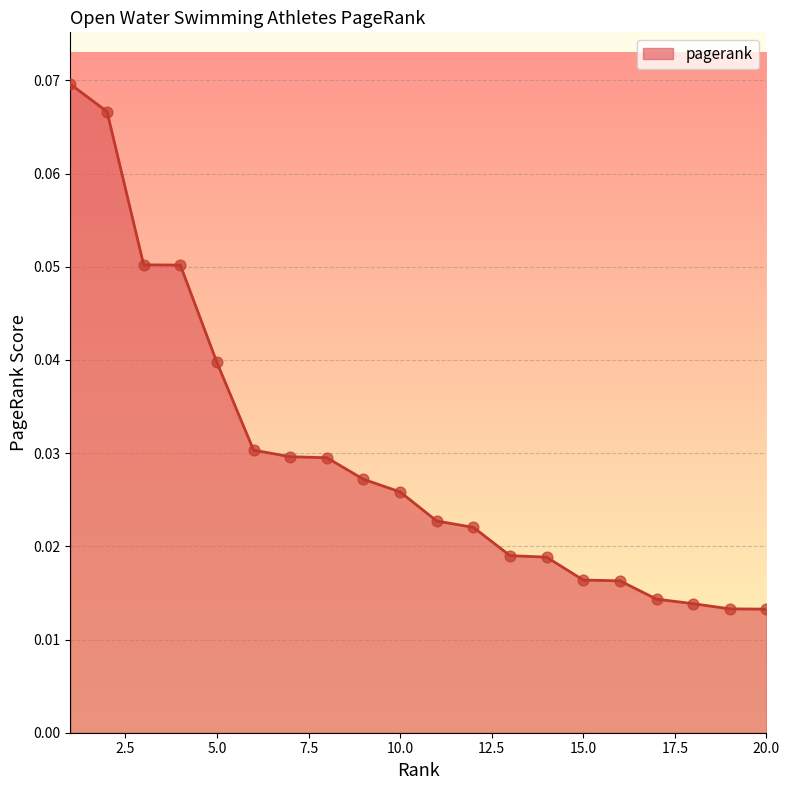

Is this an area chart (filled region under the line)?

Yes